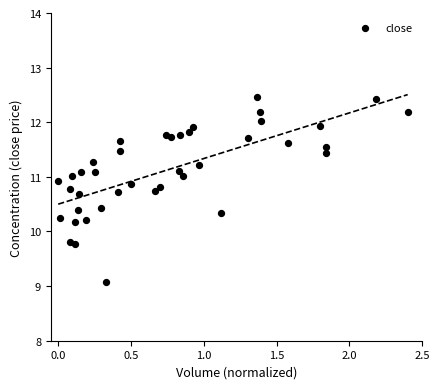

What is the range of X values (max minus min)?

2.4